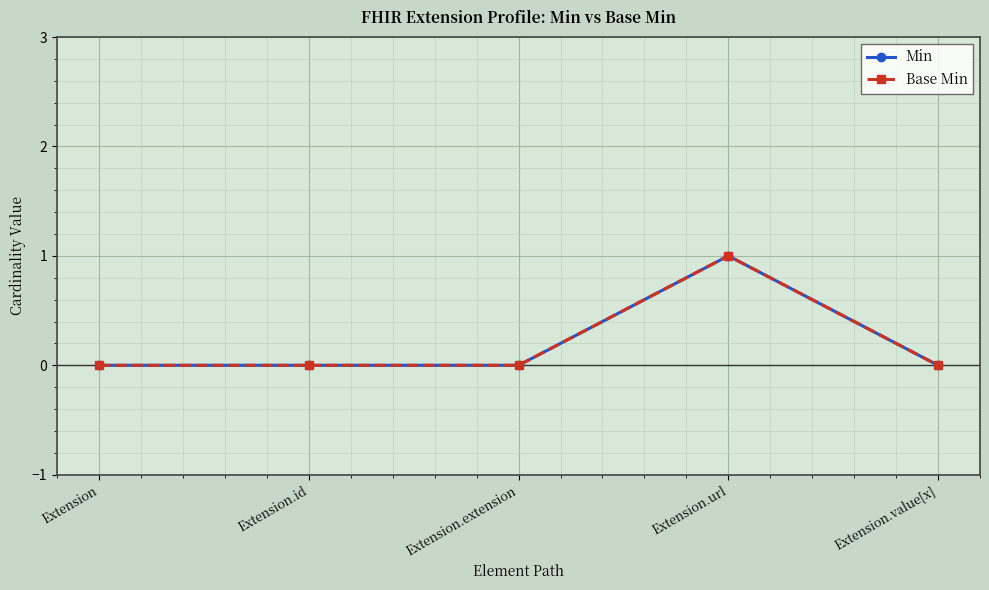

Reading left to right, what are all the values shown in this chart?

Min: 0	0	0	1	0
Base Min: 0	0	0	1	0